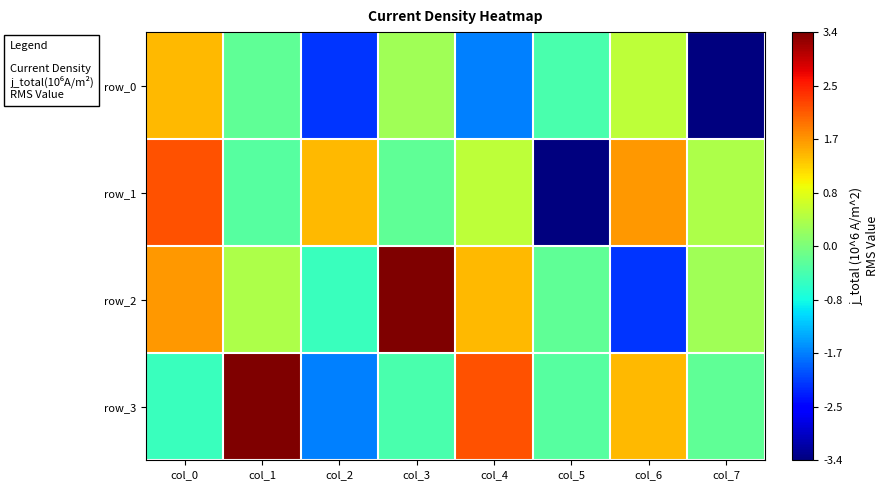

Where does the row_1 series first go above 0?

col_0